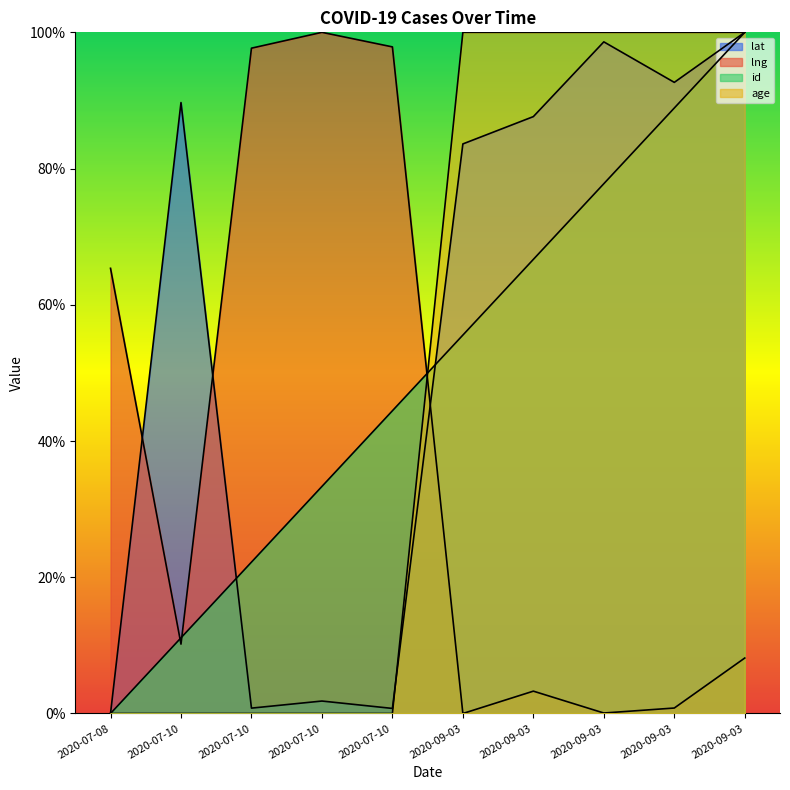

Reading left to right, transcribe all the data shown in this chart.

lat: 0.0	0.9	0.0	0.0	0.0	0.8	0.9	1.0	0.9	1.0
lng: 0.7	0.1	1.0	1.0	1.0	0.0	0.0	0.0	0.0	0.1
id: 0.0	0.1	0.2	0.3	0.4	0.6	0.7	0.8	0.9	1.0
age: 0.0	0.0	0.0	0.0	0.0	1.0	1.0	1.0	1.0	1.0